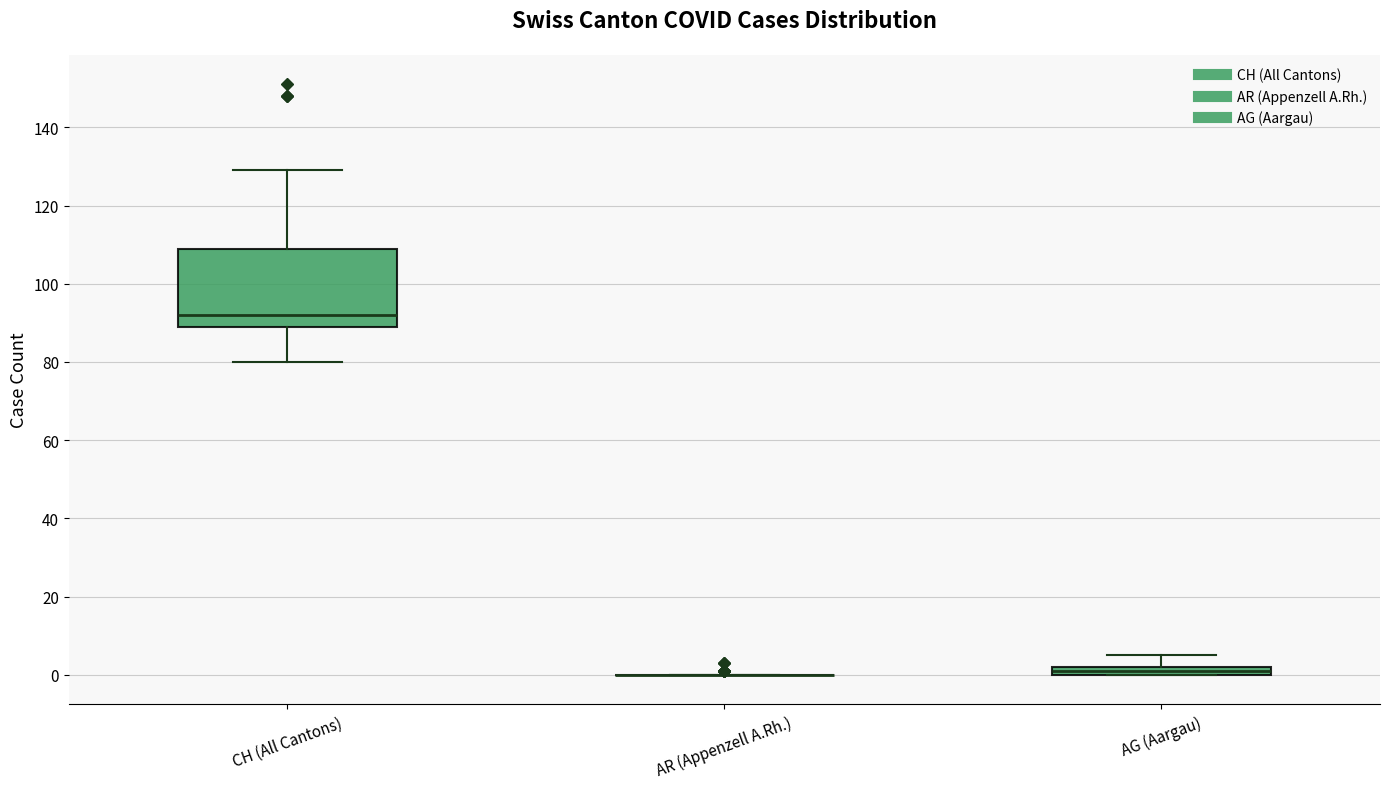

Which box is the tallest, from its lower edge to its upper edge?

CH (All Cantons)